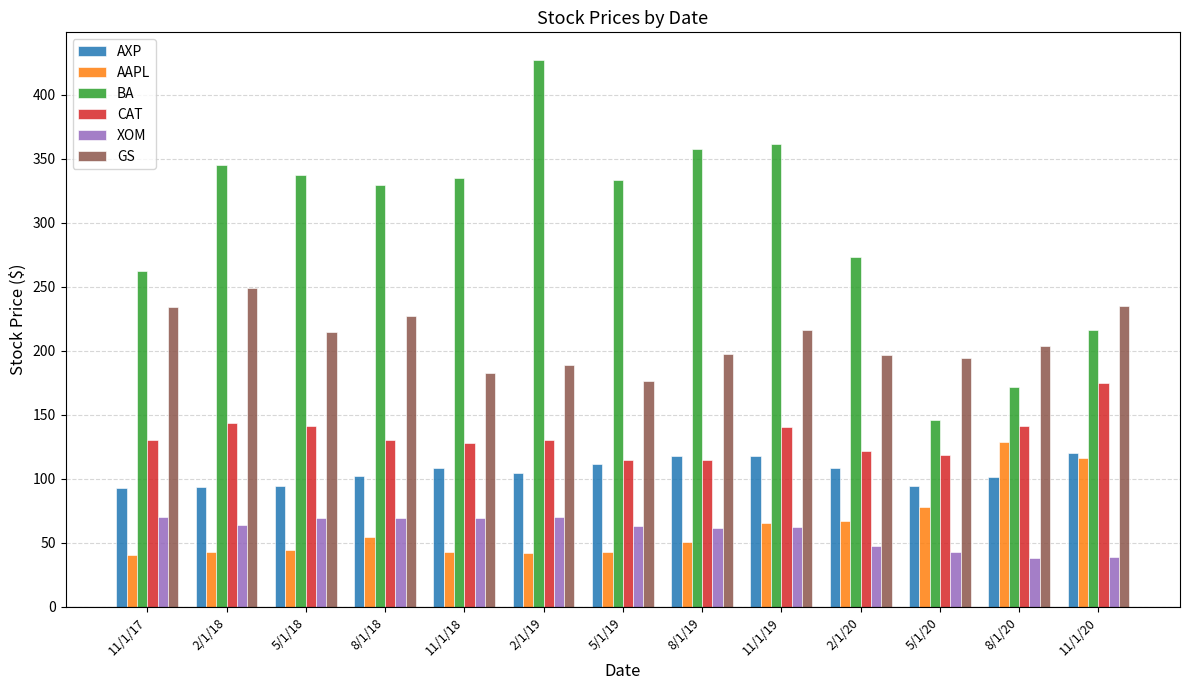

What is the total value across all series at 2/1/18?

938.3